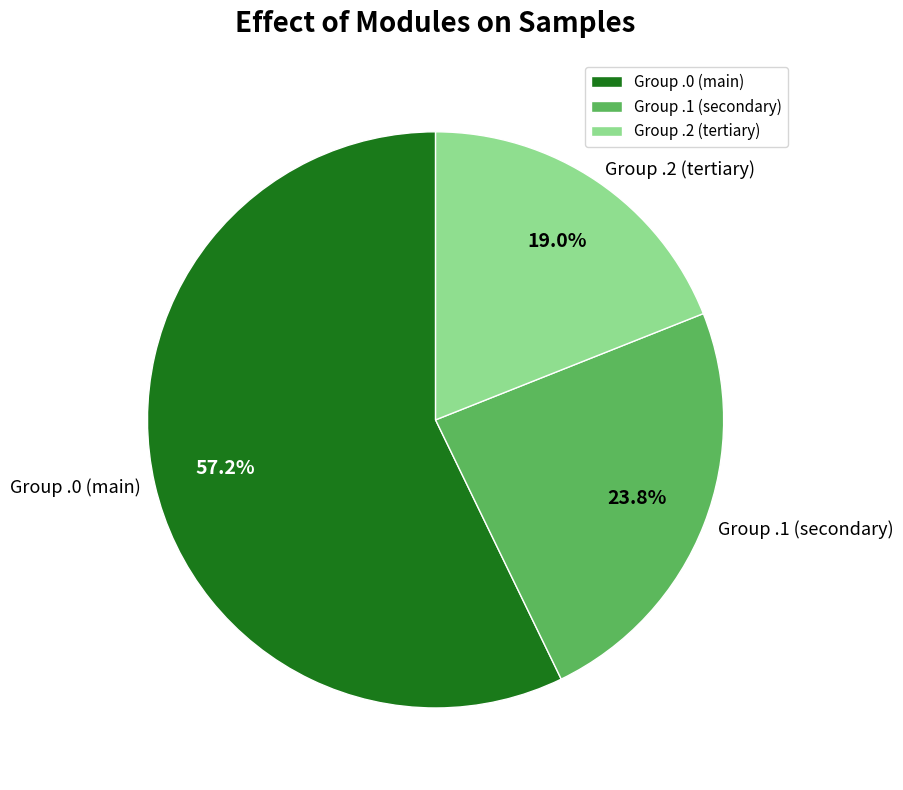

Which slice is the smallest?

Group .2 (tertiary)